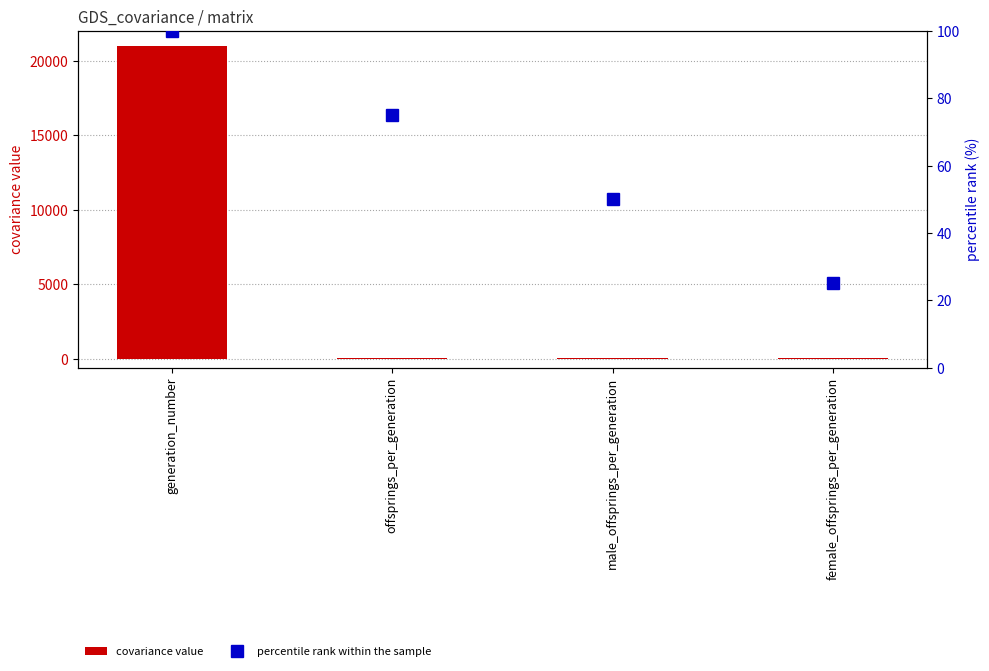

Which series has the largest range (max minus min)?

covariance value